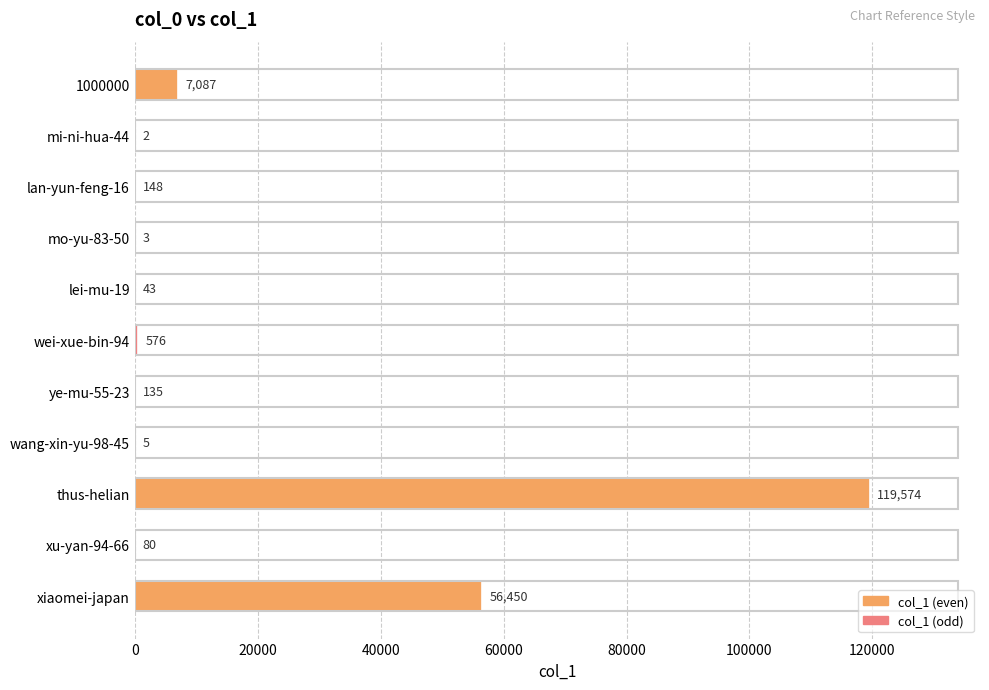

At which category does the chart reach its peak across all series?

thus-helian